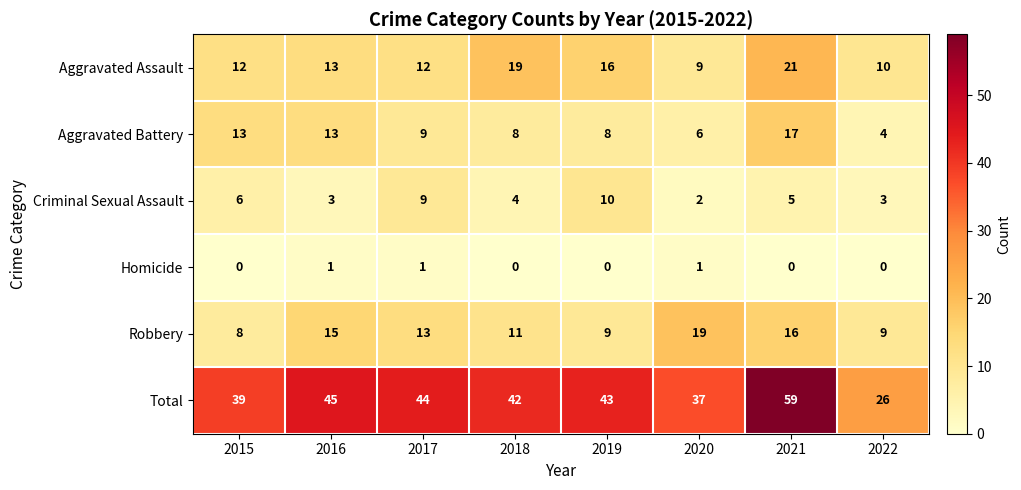

List the series in order of their peak value, lowest first.

Homicide, Criminal Sexual Assault, Aggravated Battery, Robbery, Aggravated Assault, Total